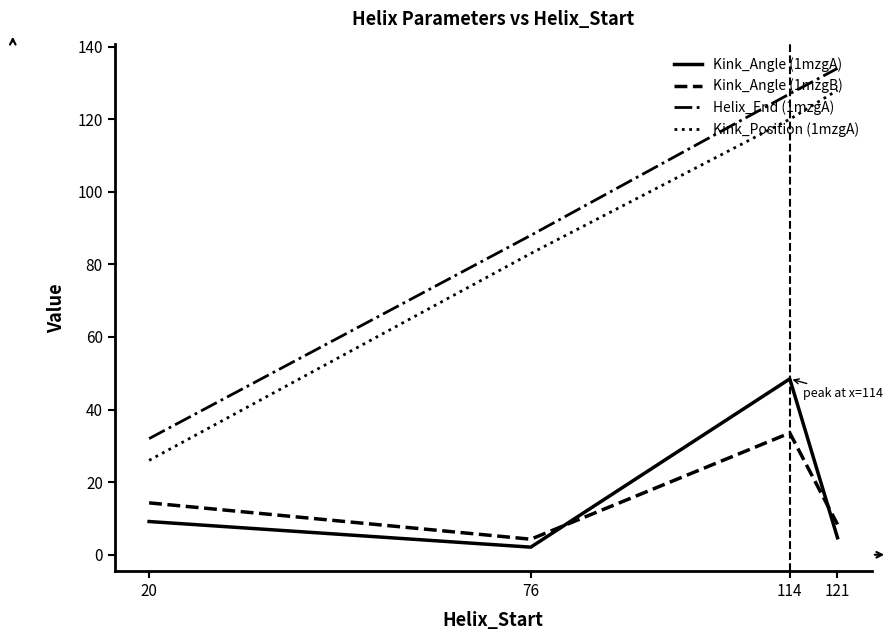

What is the highest value of the Kink_Angle (1mzgA) series?

48.5